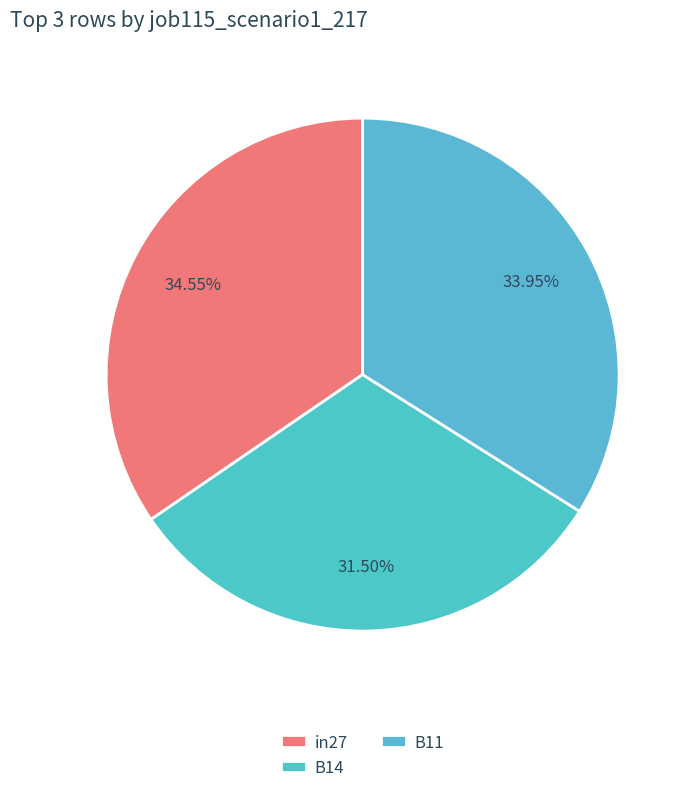

Which category has the biggest portion of the pie?

in27